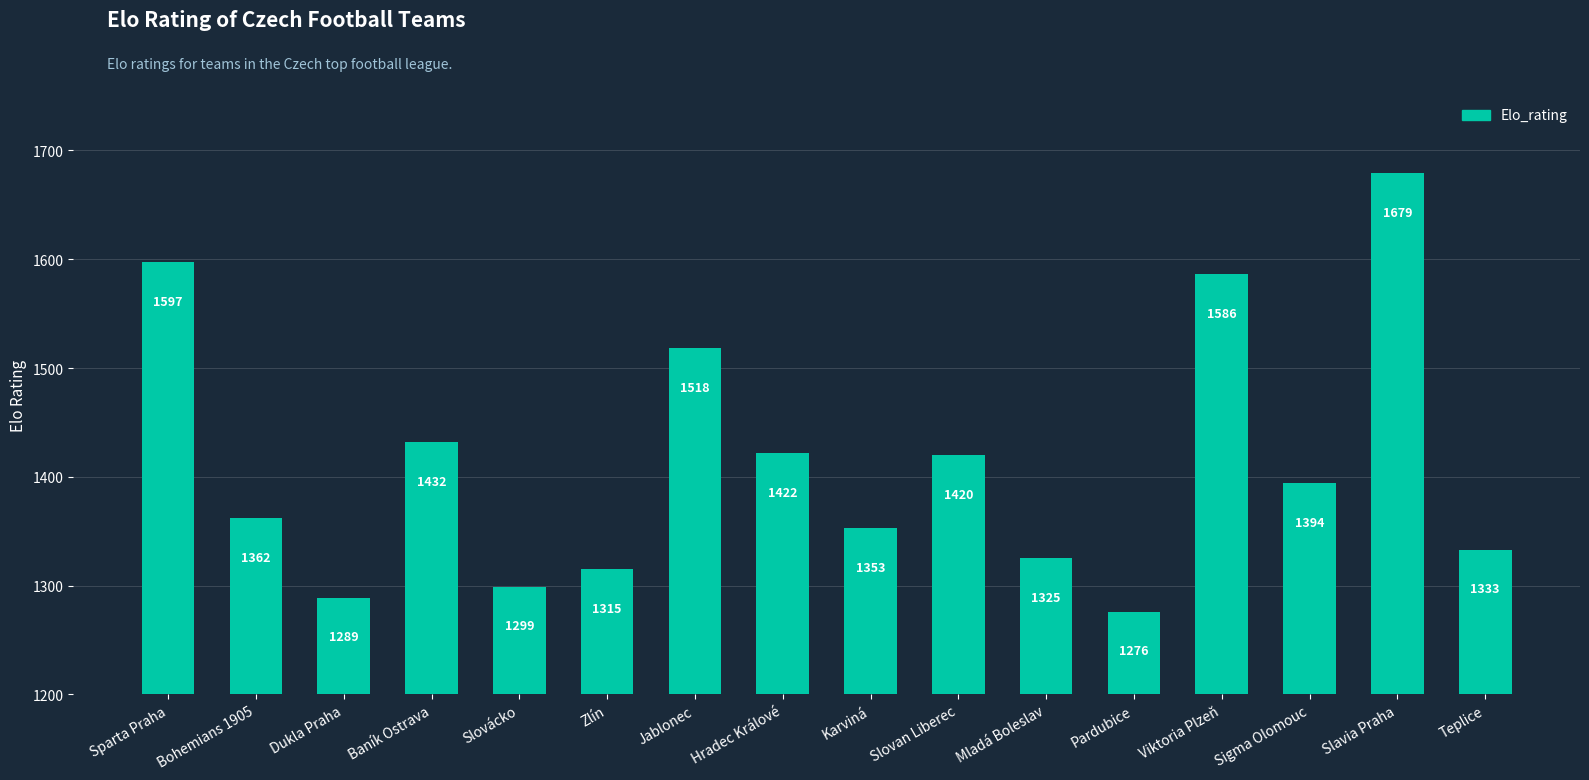

Approximately how many times larger is the value at Sigma Olomouc compared to Baník Ostrava?

1.0